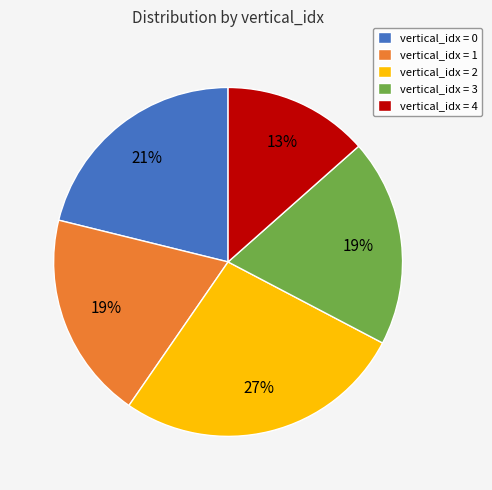

Do vertical_idx = 4 and vertical_idx = 2 together represent more than half of the pie?

No